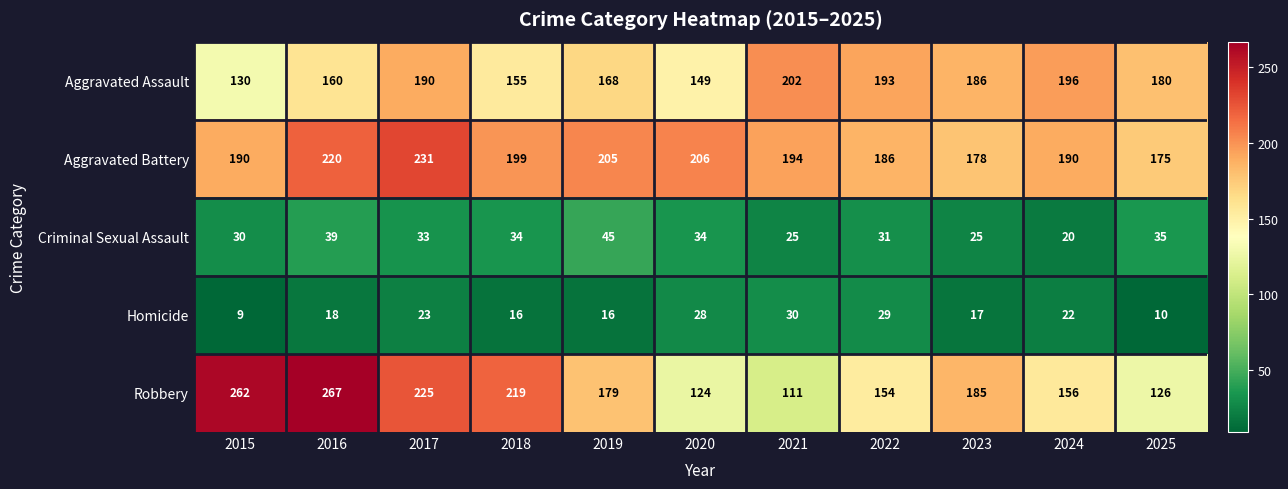

At which label does Aggravated Battery first exceed 194?

2016